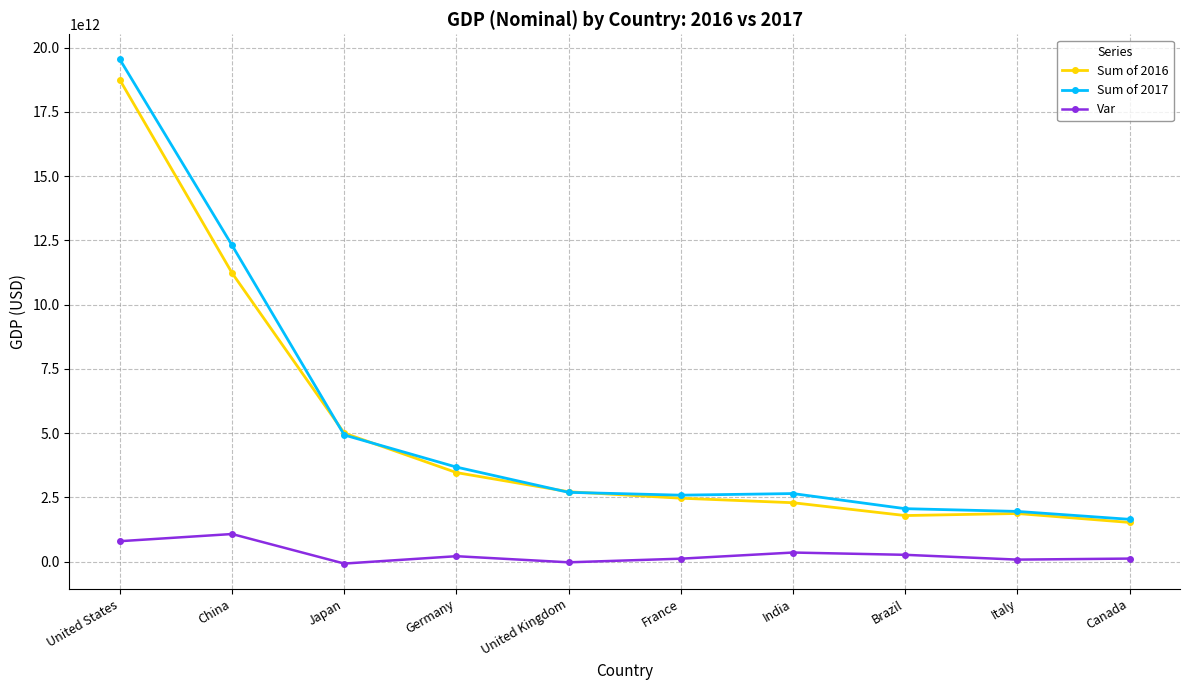

Which category has the lowest value in the Sum of 2017 series?

Canada